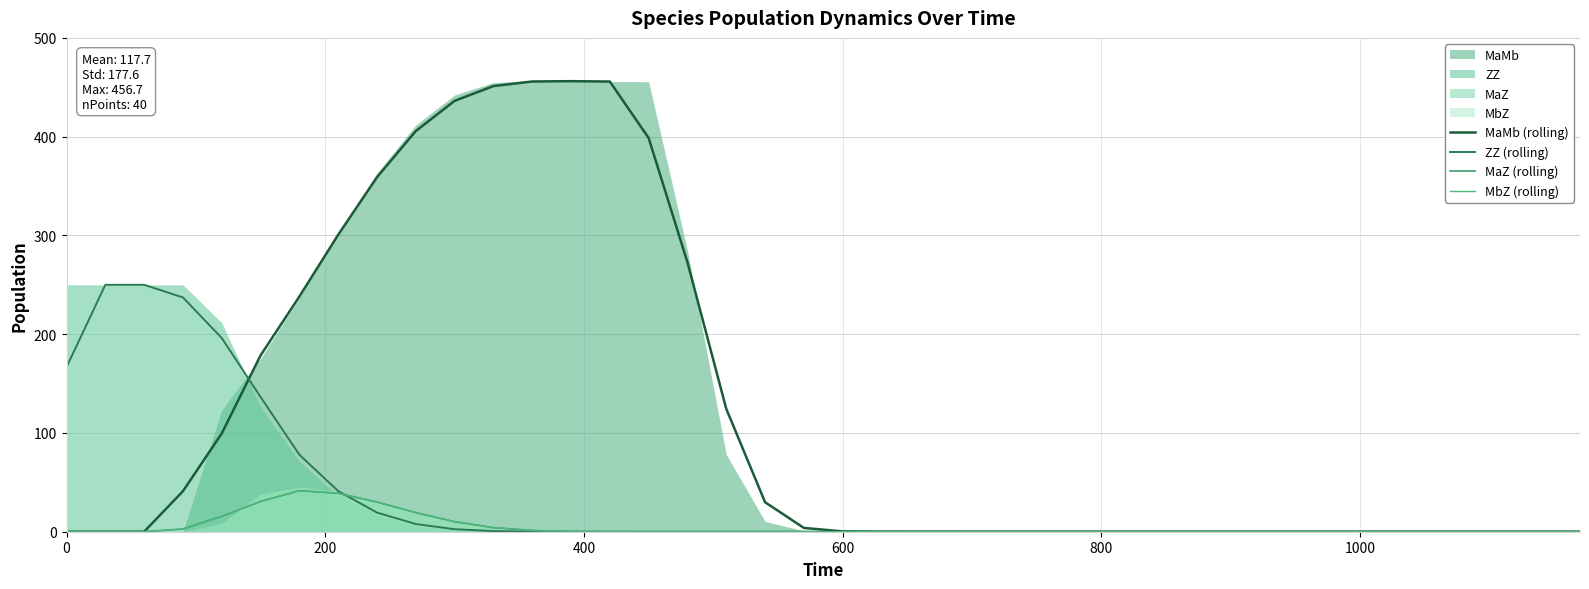

What is the sum of all MbZ (rolling) values?

194.7